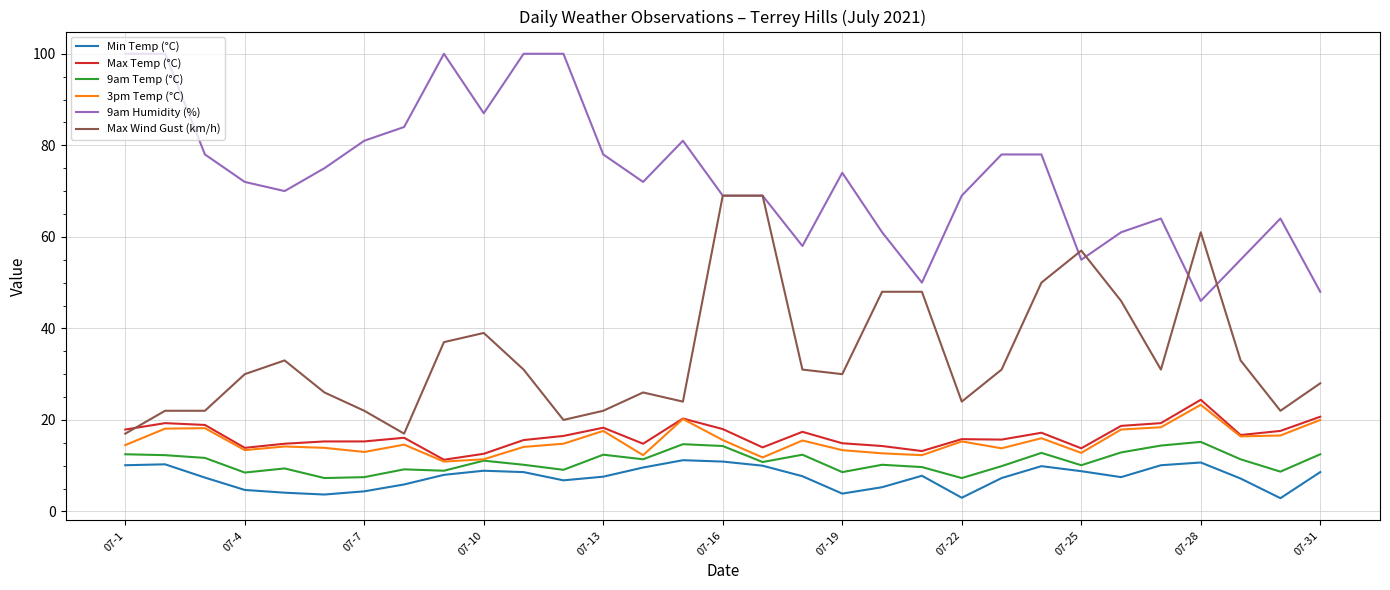

What is the maximum value for Max Wind Gust (km/h)?

69.0